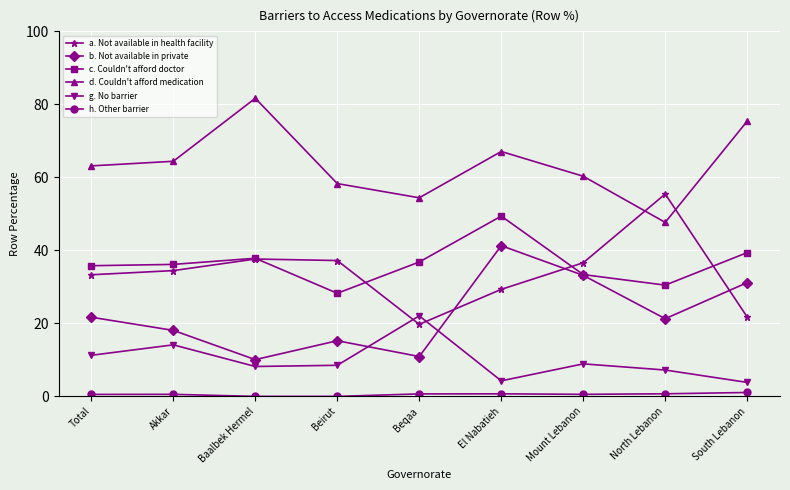

Which category has the lowest value in the c. Couldn't afford doctor series?

Beirut